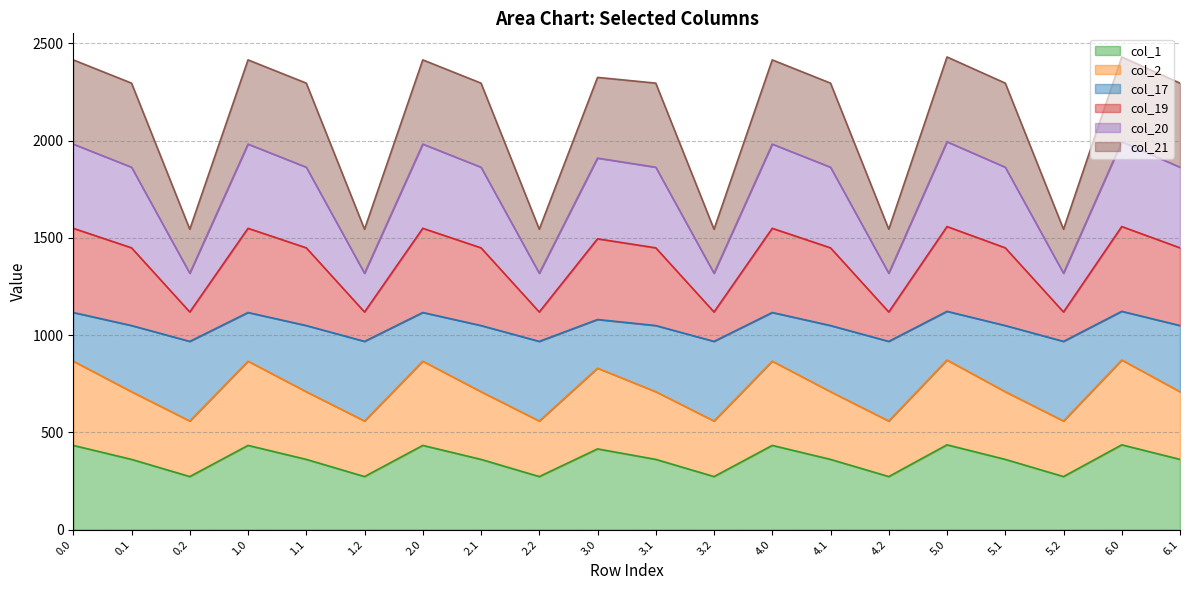

What is the maximum value for col_20?

1994.3